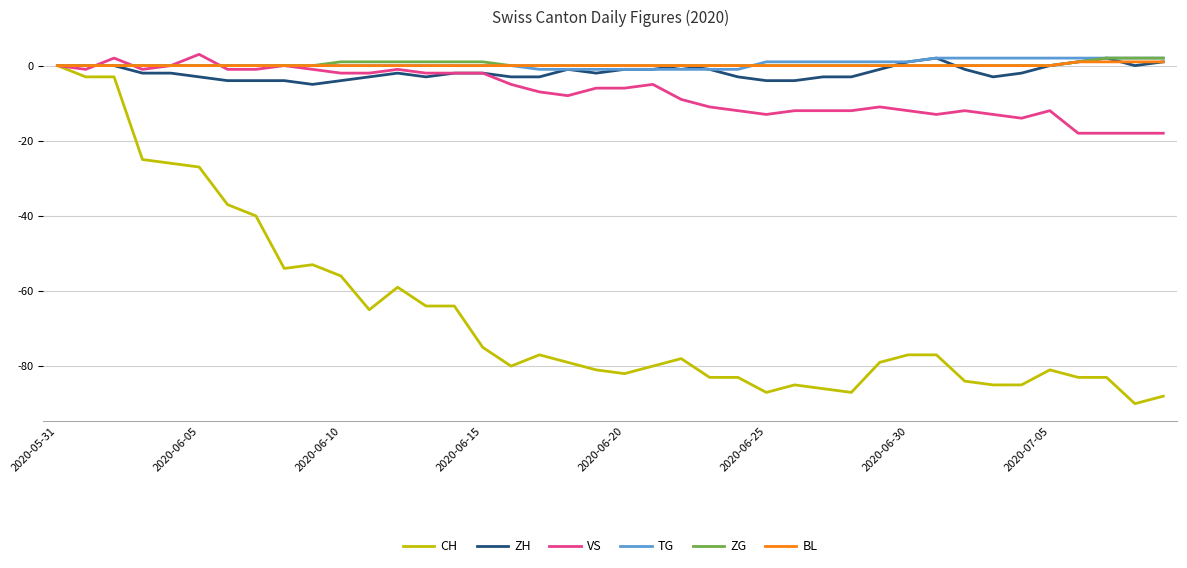

What is the smallest value displayed?

-90